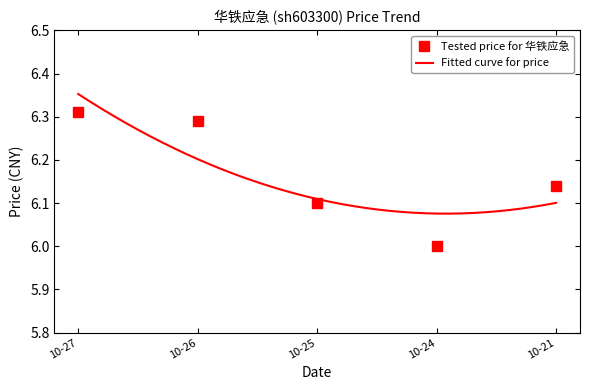

Is it true that Tested price for 华铁应急 equals 6.0 at 10-24?

True